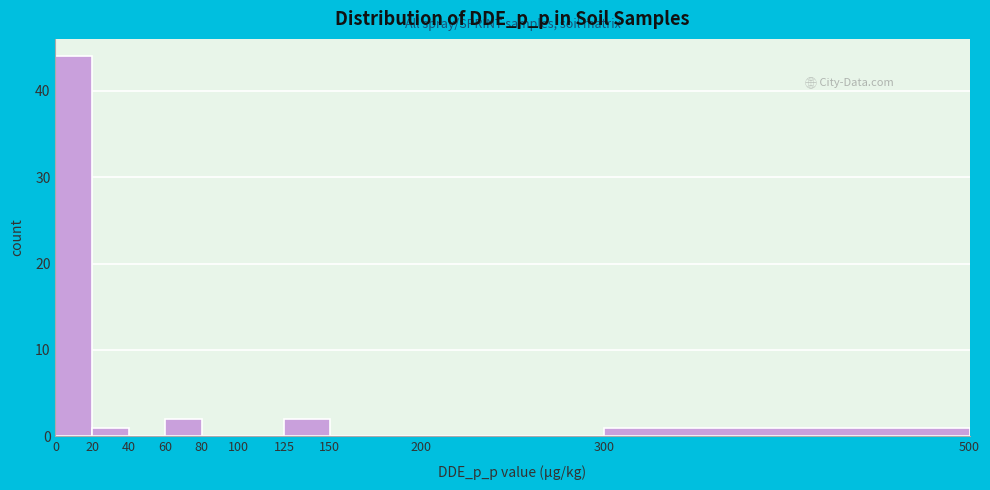

Reading left to right, transcribe this chart: for each bar, give the range it covers on the x-axis and its height. The values are not printed on the chart, so give them approximately, as read against the axis.

0 to 20: 44
20 to 40: 1
40 to 60: 0
60 to 80: 2
80 to 100: 0
100 to 125: 0
125 to 150: 2
150 to 200: 0
200 to 300: 0
300 to 500: 1